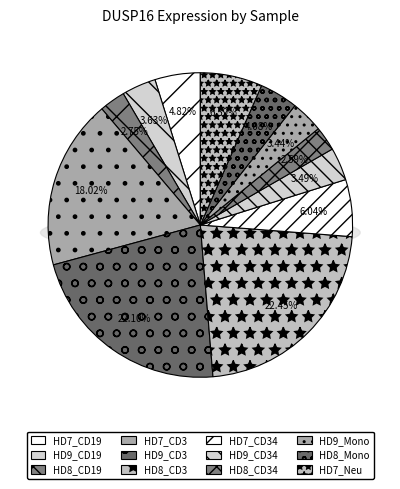

Which has a higher value, HD7_CD3 or HD9_CD34?

HD7_CD3